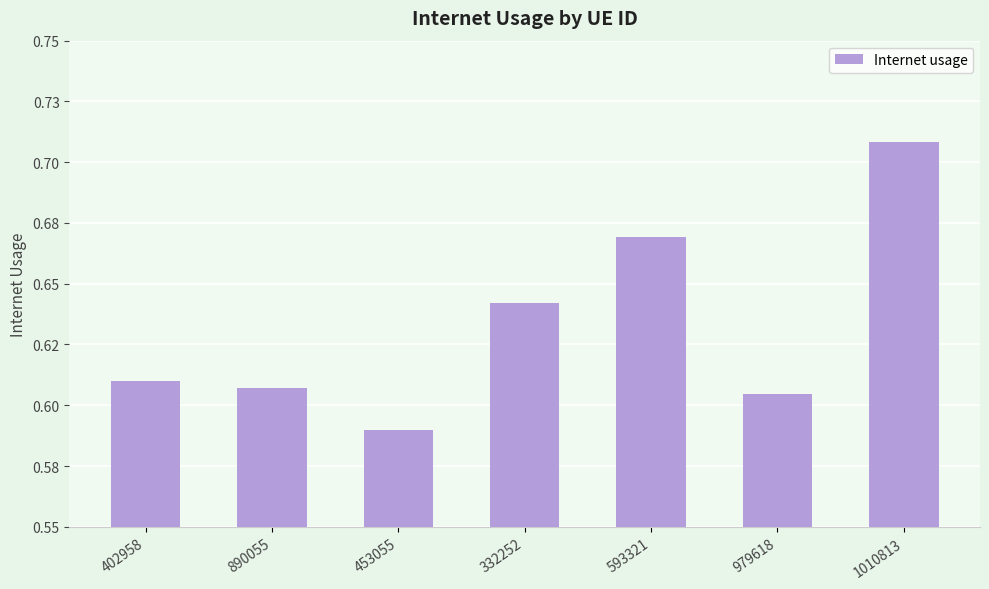

List the labels in order of value, largest first.

1010813, 593321, 332252, 402958, 890055, 979618, 453055